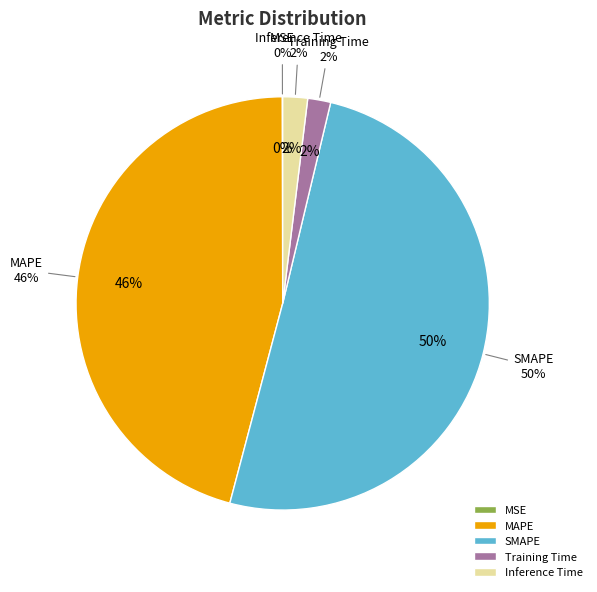

Which category has the biggest portion of the pie?

SMAPE